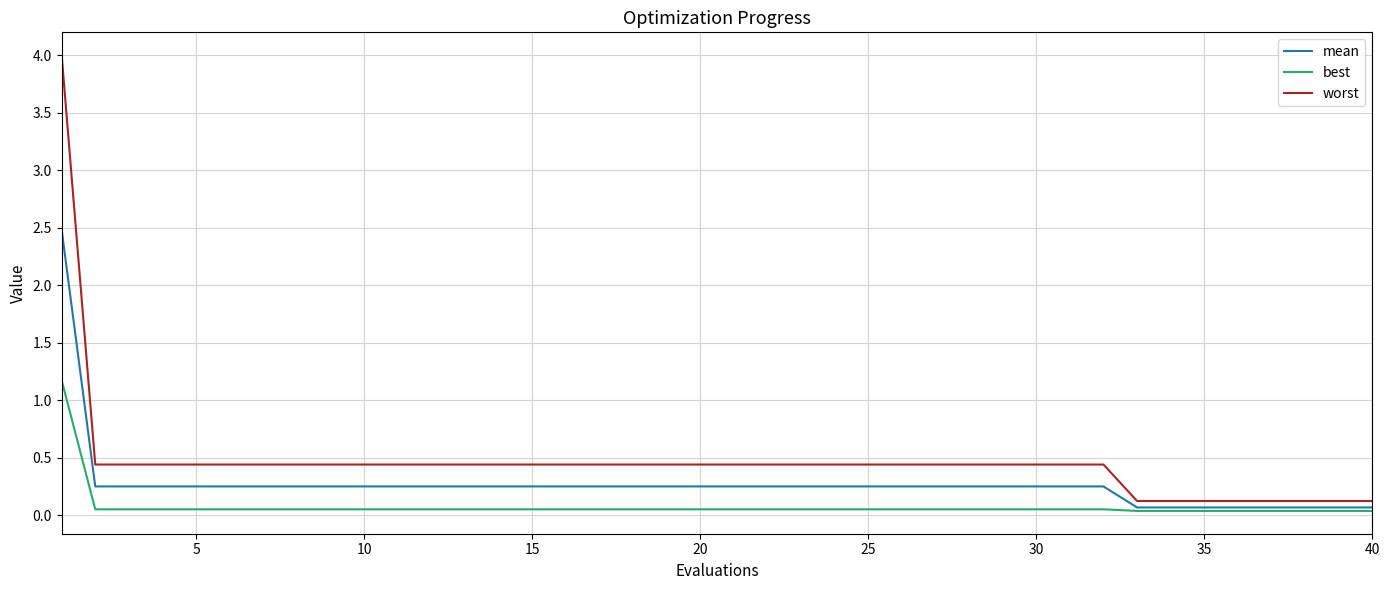

True or false: best and worst cross at least once.

False